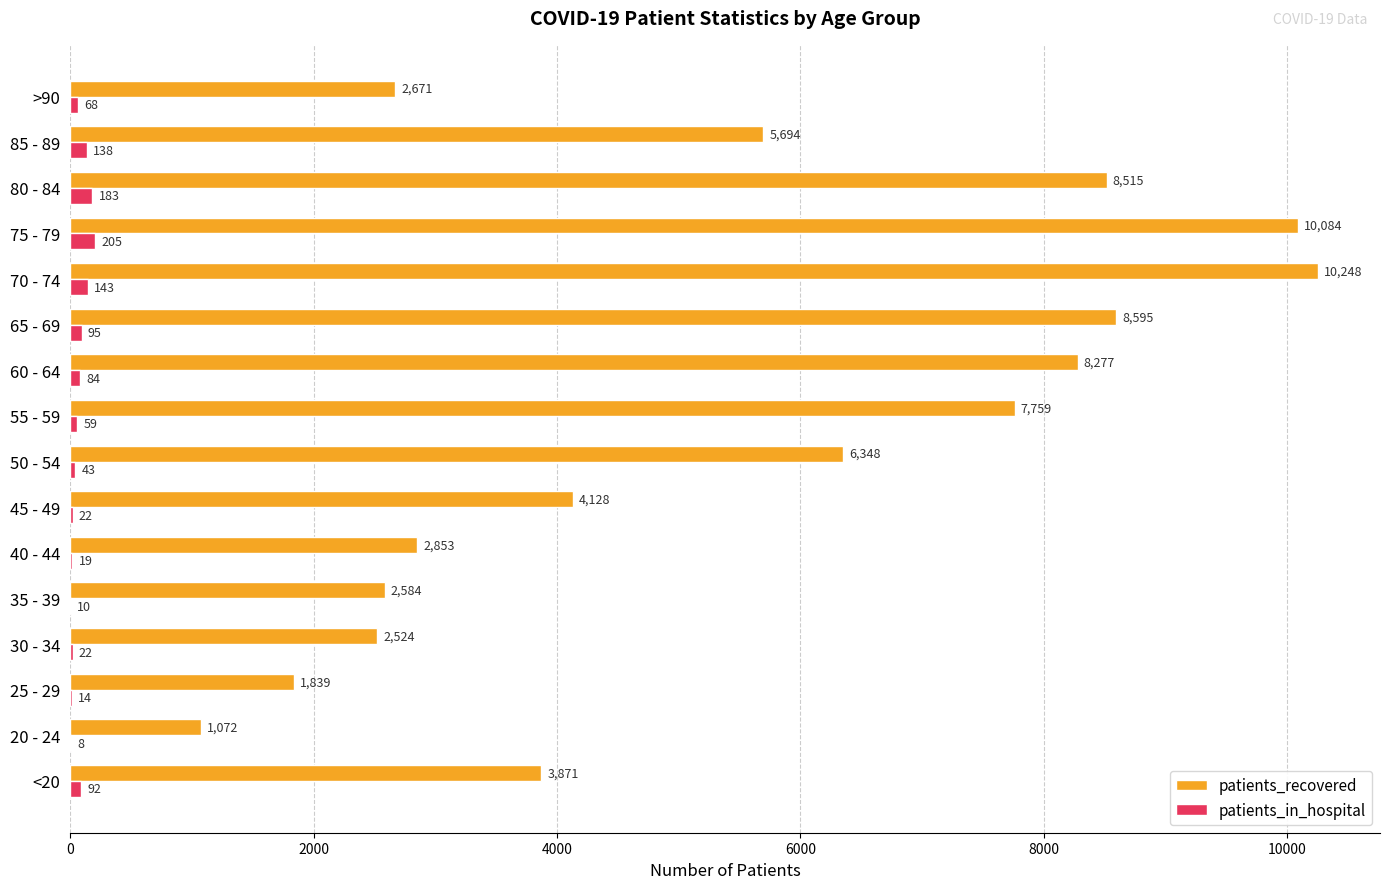

Is the value of patients_recovered at 25 - 29 greater than the value of patients_in_hospital at 50 - 54?

Yes